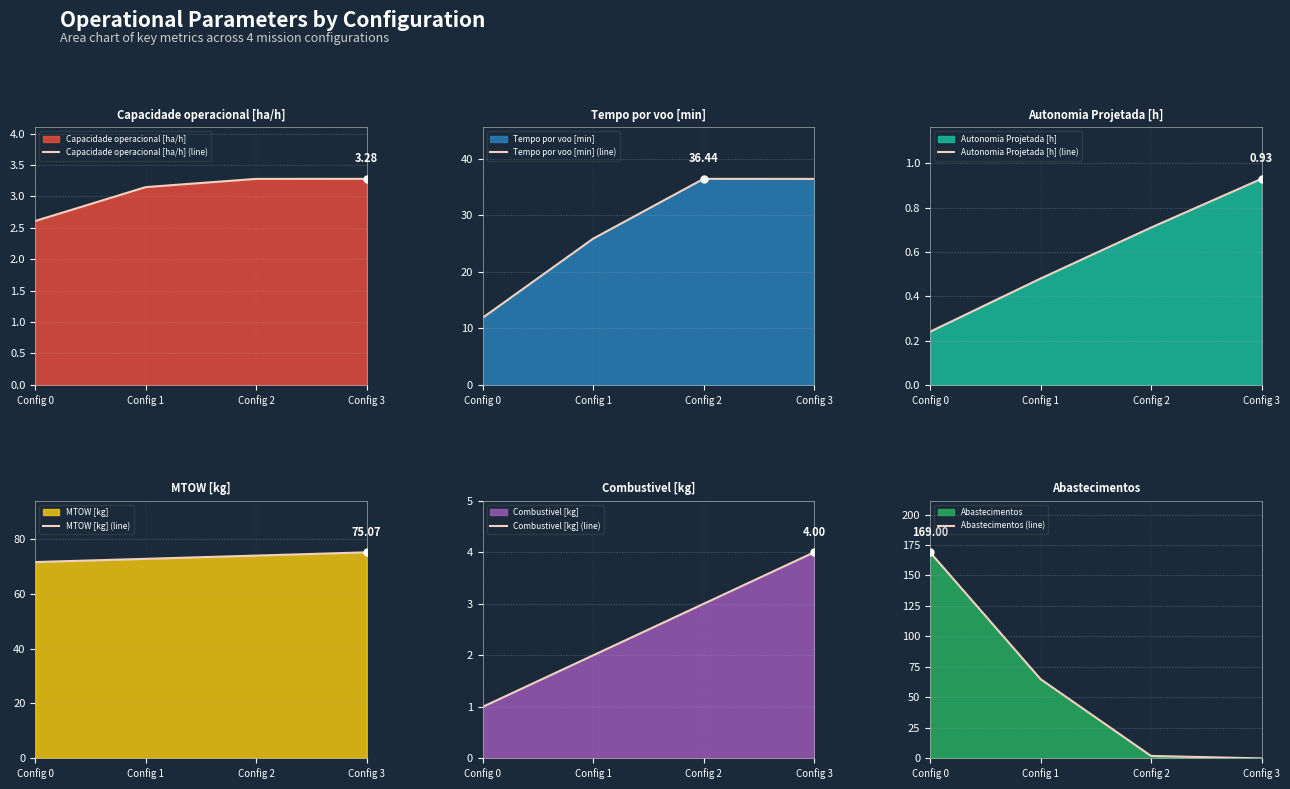

Rank the series at Config 0 from lowest to highest value.

Autonomia Projetada [h] (line), Combustivel [kg] (line), Capacidade operacional [ha/h] (line), Tempo por voo [min] (line), MTOW [kg] (line), Abastecimentos (line)